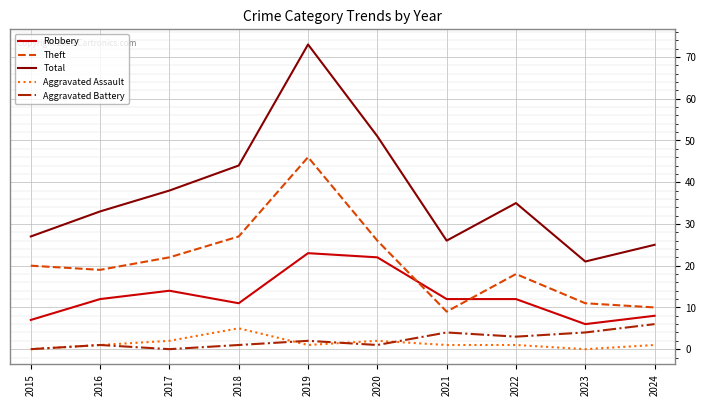

Rank the series by their maximum value, from highest to lowest.

Total, Theft, Robbery, Aggravated Battery, Aggravated Assault